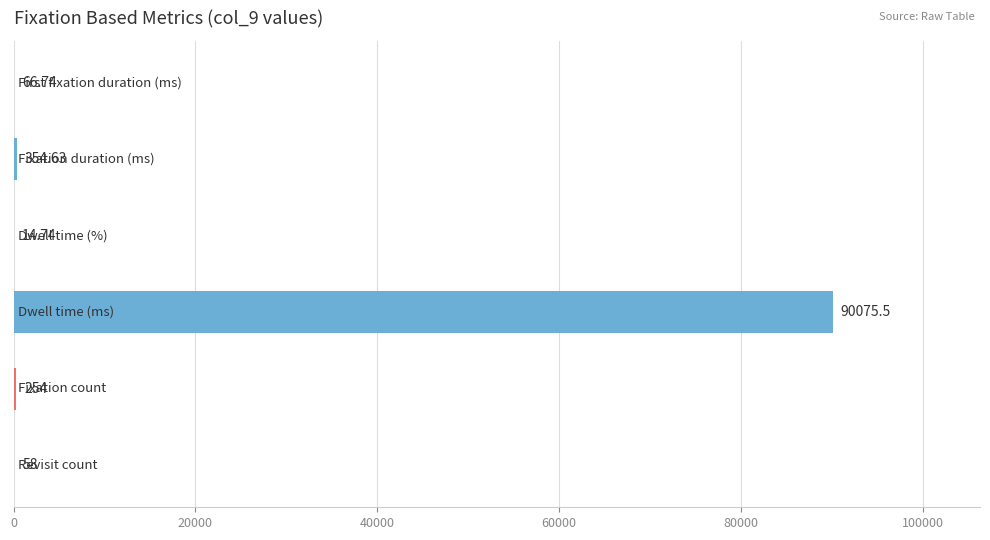

Count the number of categories in the chart.

6